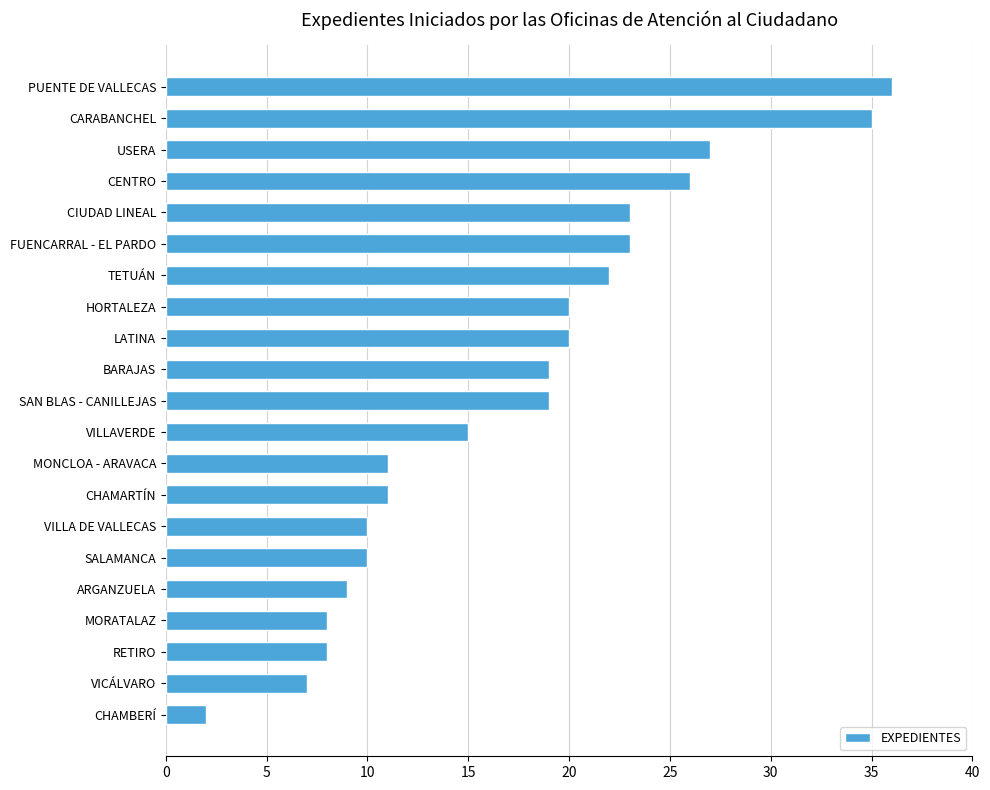

Is it true that the value at SAN BLAS - CANILLEJAS is 19?

True